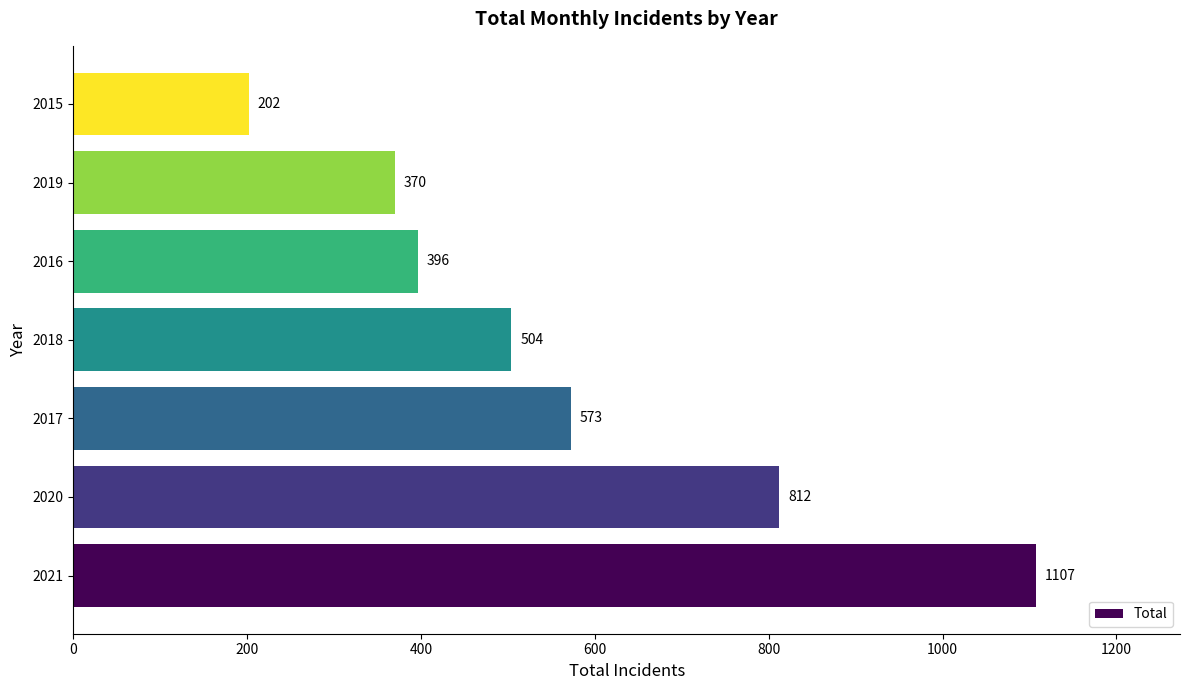

Reading top to bottom, what are all the values shown in this chart?

202	370	396	504	573	812	1107